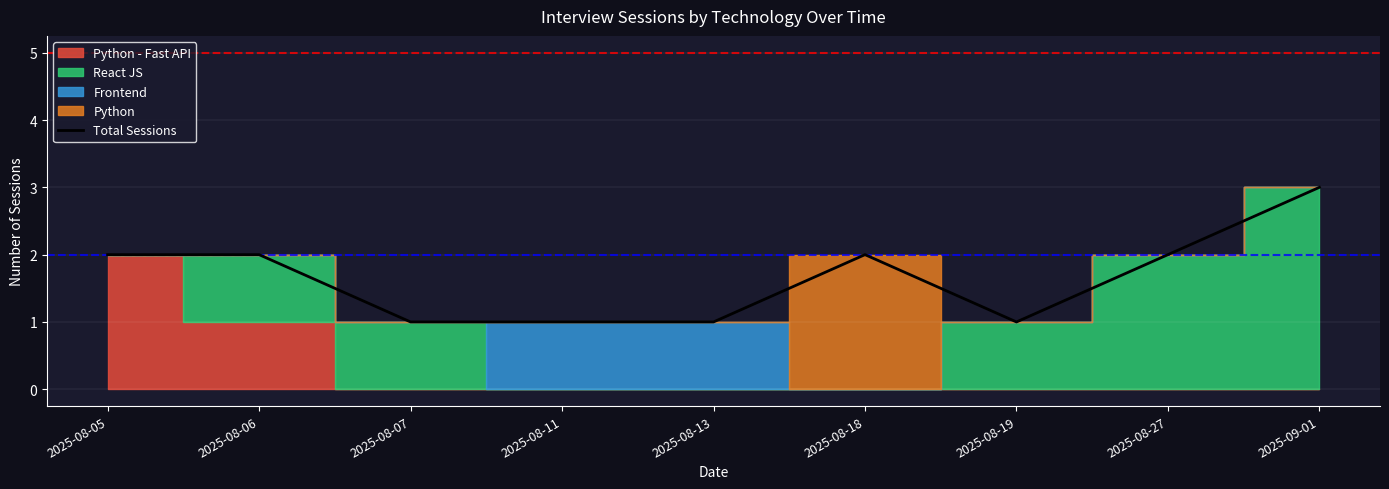

What is the difference between the second highest and second lowest values?

1